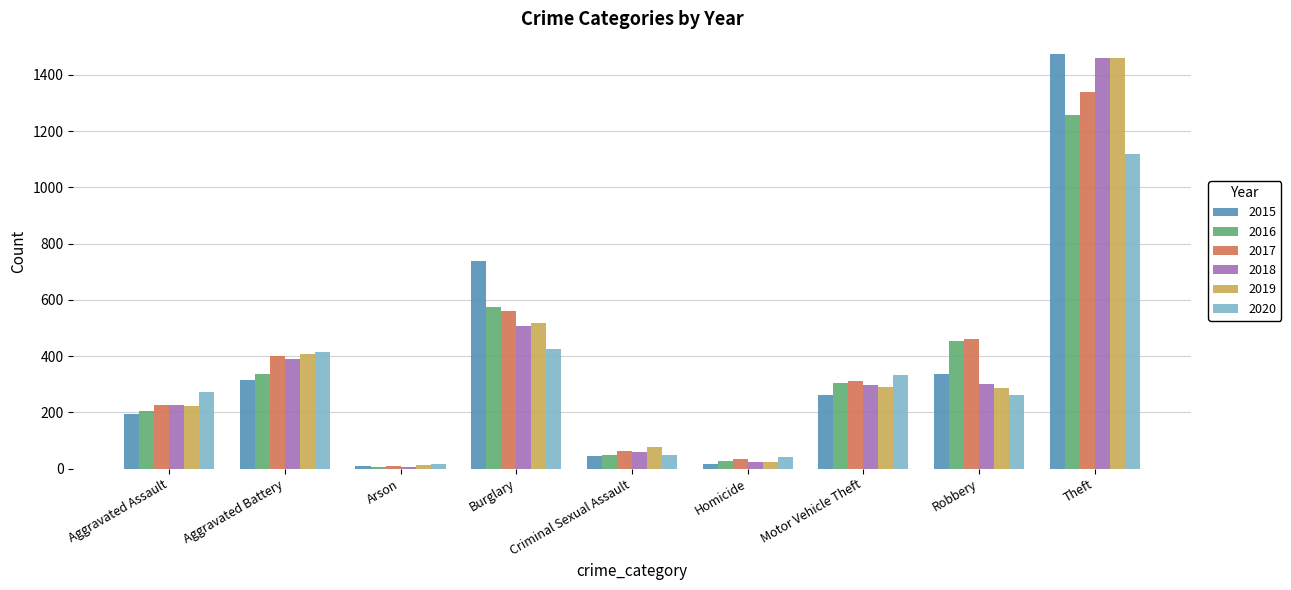

At which category is the sum across all series the highest?

Theft